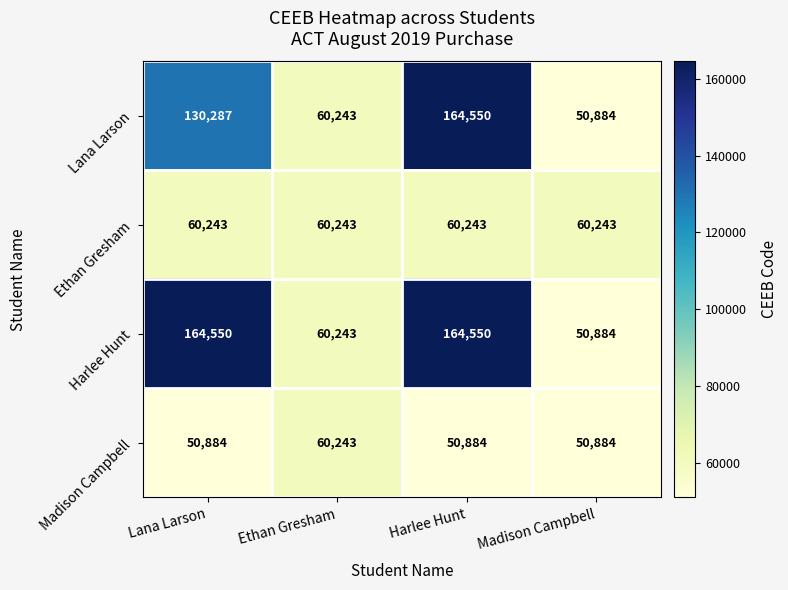

What is the spread (max minus min) of values at Madison Campbell?

9359